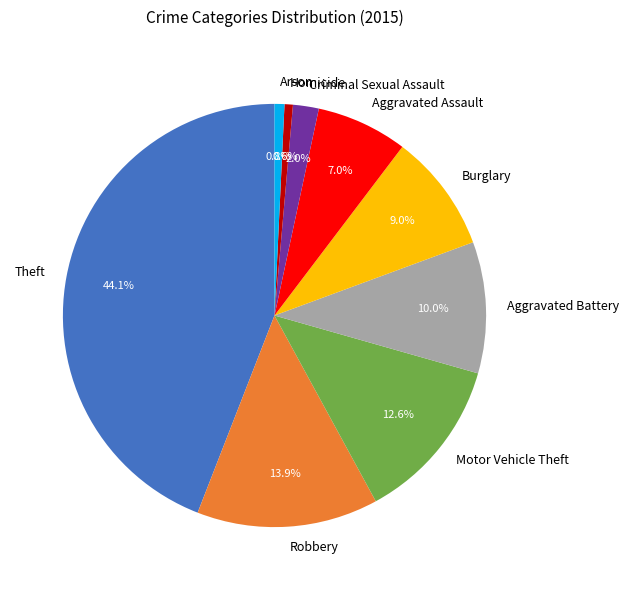

True or false: Homicide accounts for 13% of the total.

False